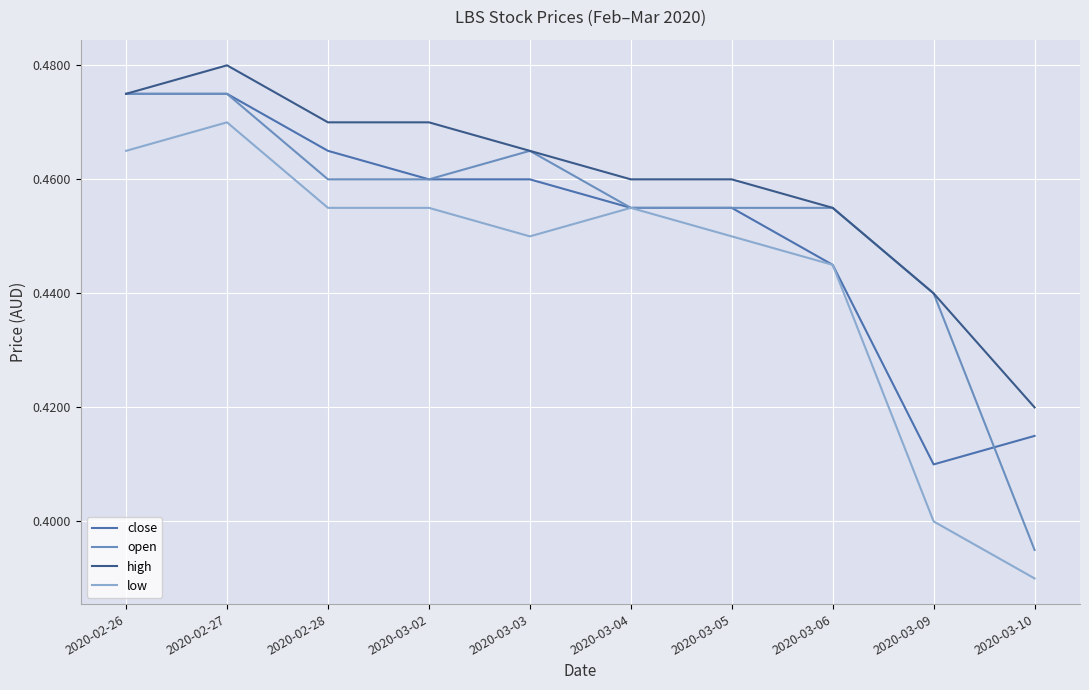

How many open values are between 0 and 1?

10